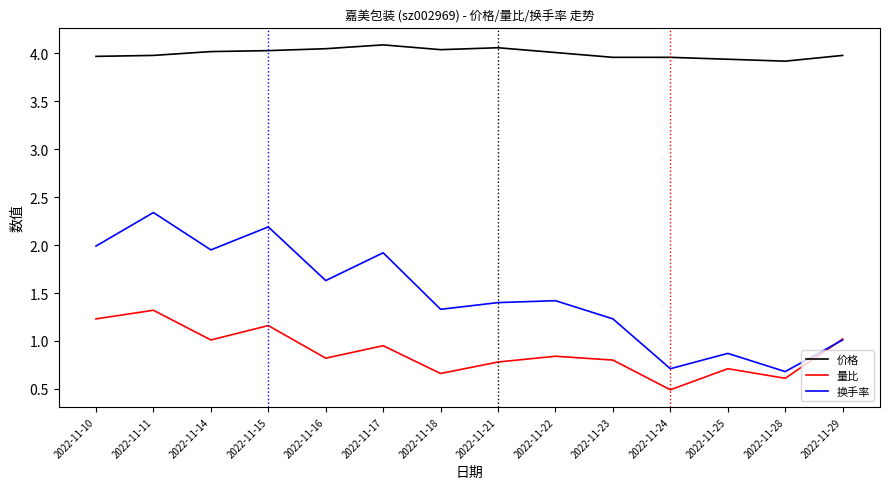

Is the value of 量比 at 2022-11-15 greater than the value of 换手率 at 2022-11-23?

No